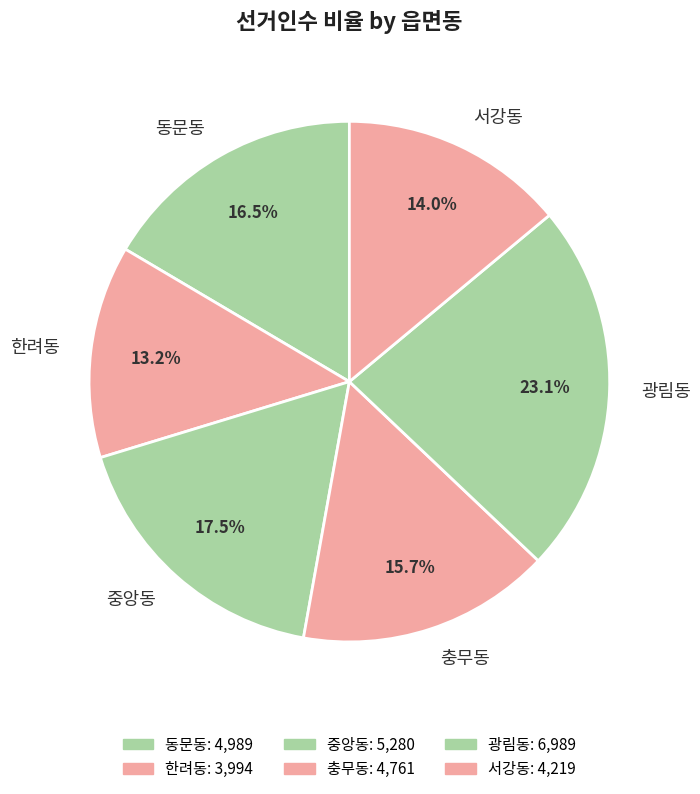

To the nearest percent, what is the difference between the largest and smallest slice percentages?

10%